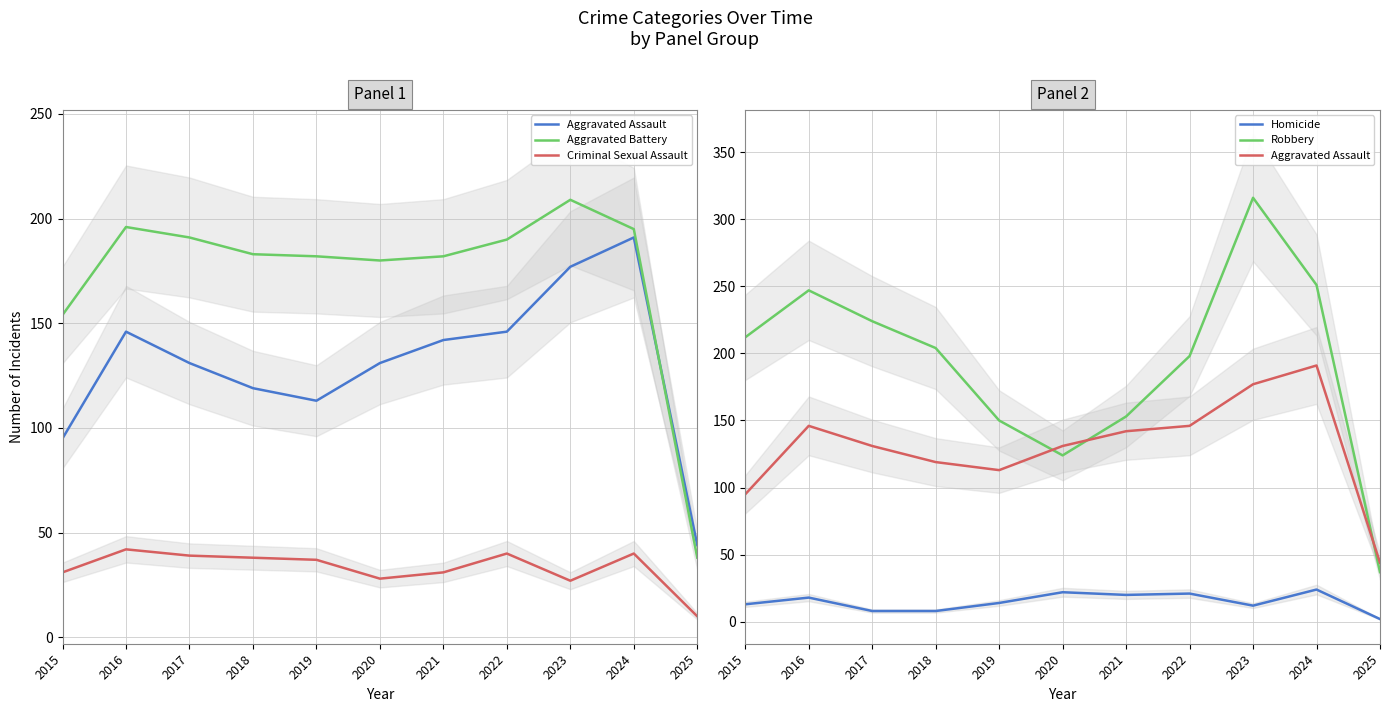

True or false: Aggravated Assault has more than 0 points higher than both neighbors.

True